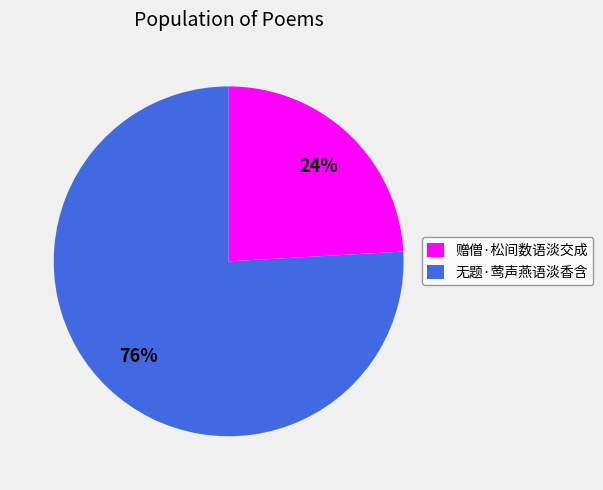

To the nearest percent, what is the combined percentage of 赠僧·松间数语淡交成 and 无题·莺声燕语淡香含?

100%